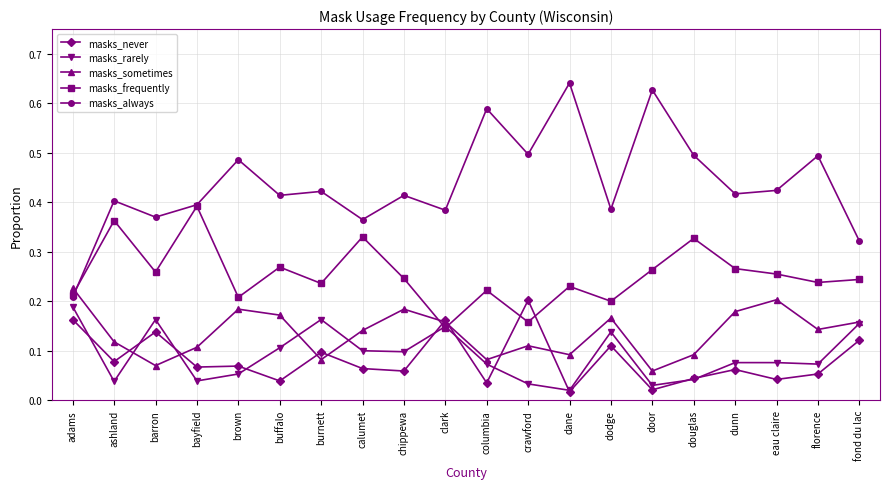

What is the total value across all series at bayfield?

1.0